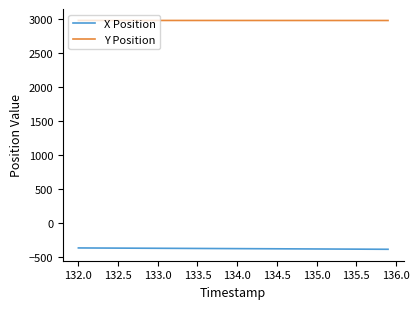

Which series has the largest total across all categories?

Y Position